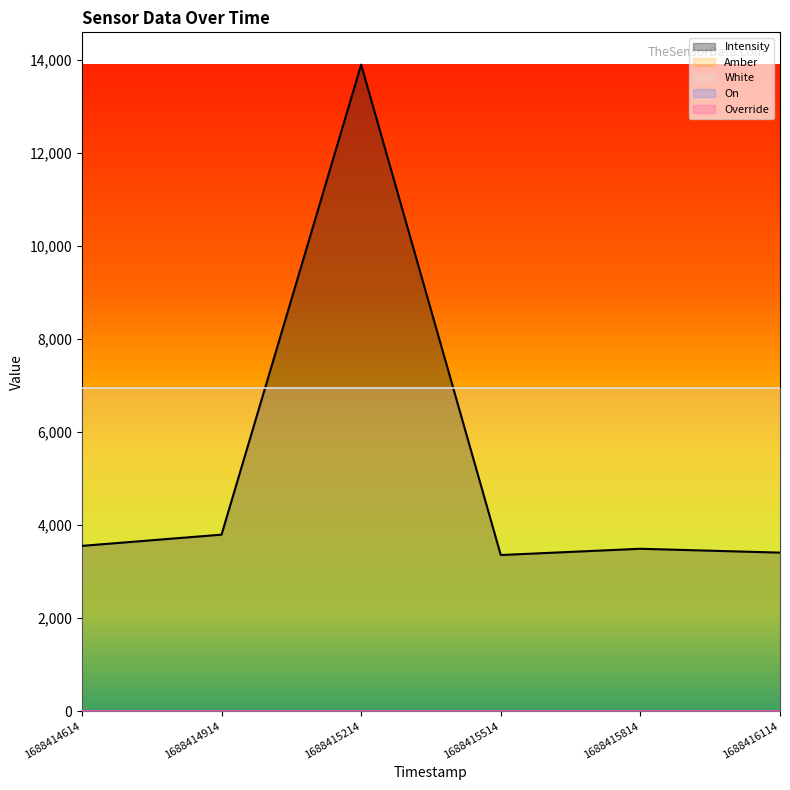

At how many categories does at least one series exceed 8779?

1